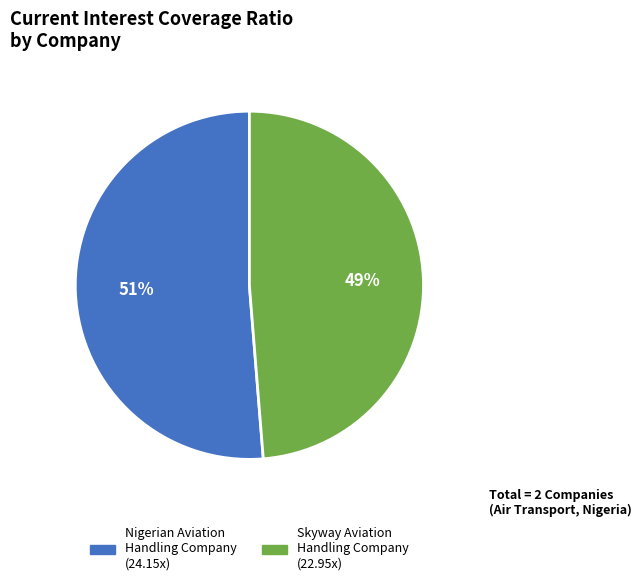

Is there any slice that represents more than half of the pie?

Yes